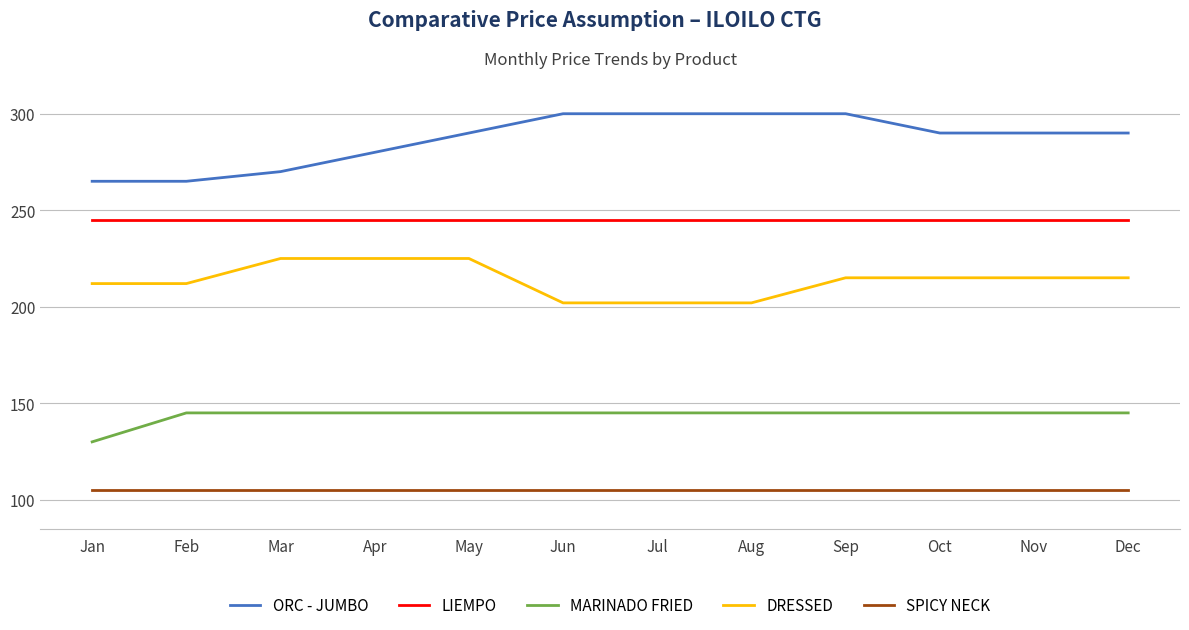

Which series has the largest range (max minus min)?

ORC - JUMBO